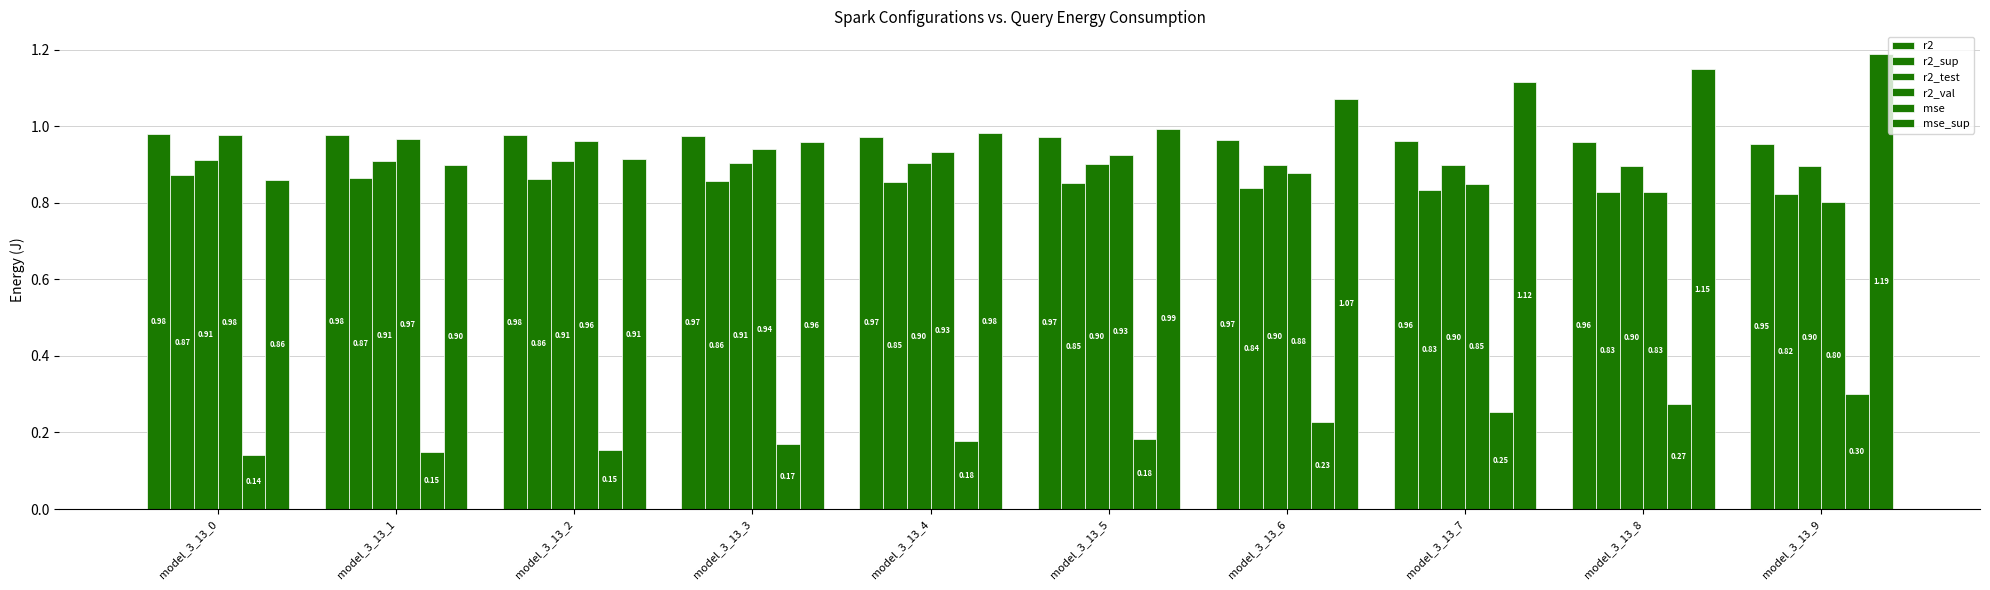

Is it true that r2_sup equals 1.3 at model_3_13_9?

False